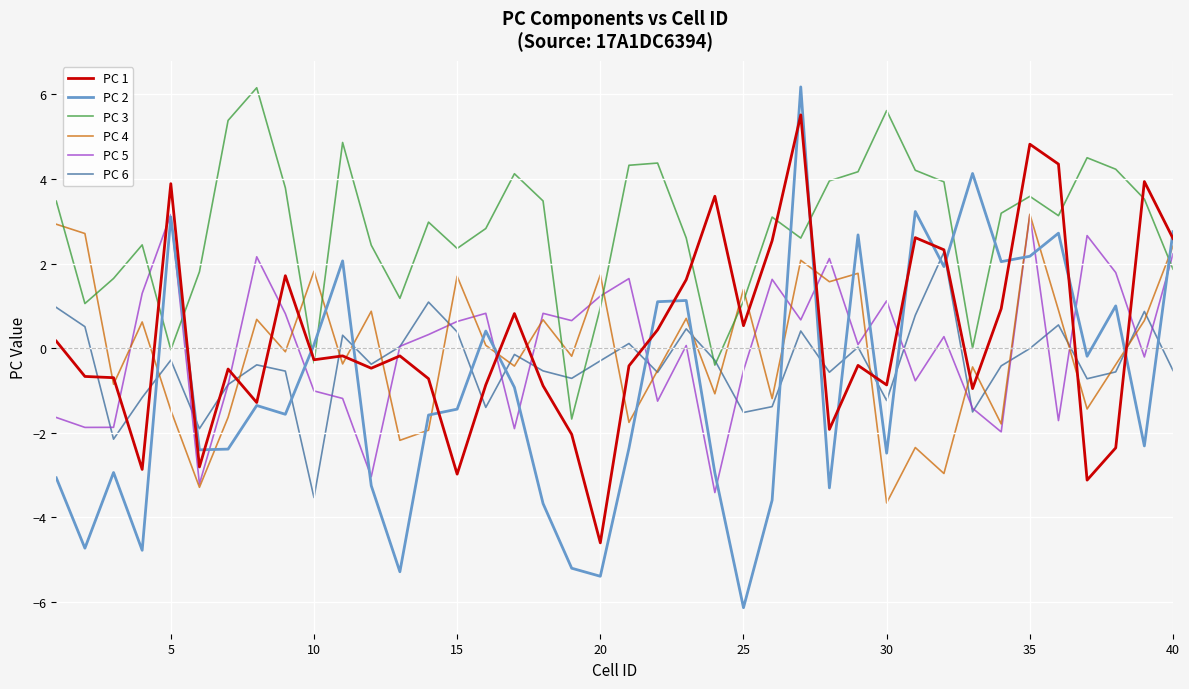

What is the average value of the PC 6 series?

-0.4